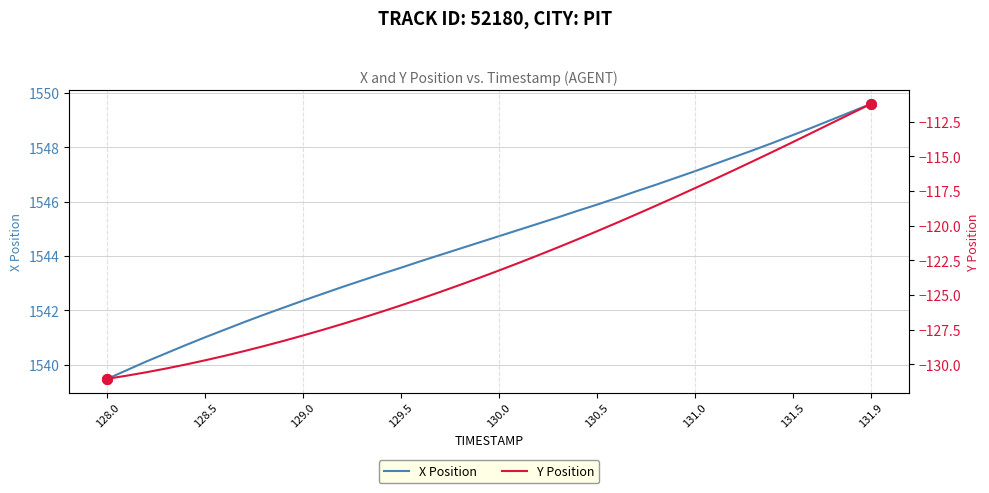

What is the value of the X Position point at the 22nd from the left?

1545.0